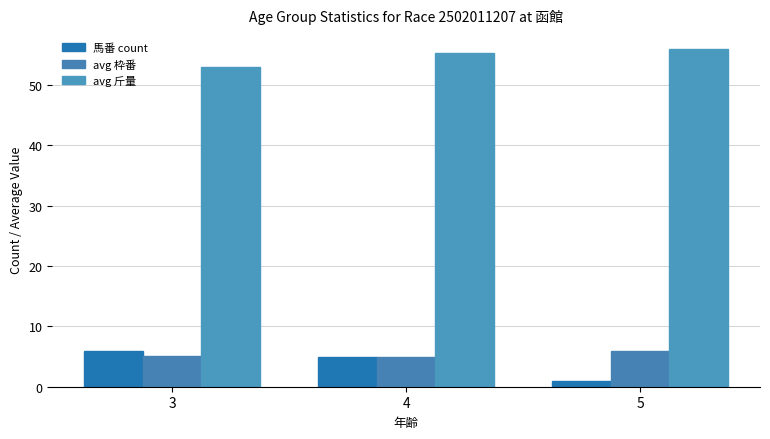

The 馬番 count series shows 1.0 at 5. True or false?

True